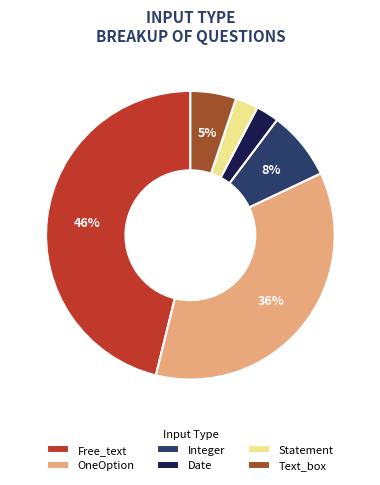

Which slice is the largest?

Free_text